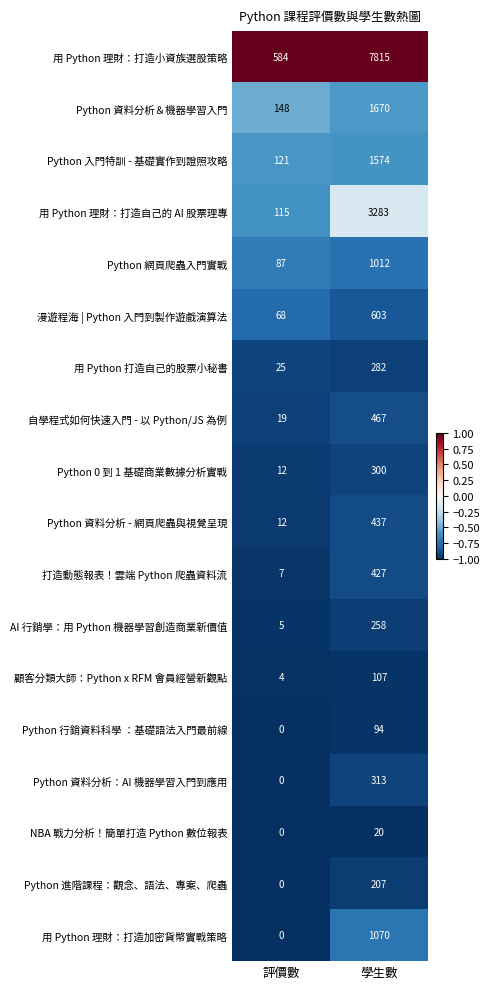

At which label is Python 進階課程：觀念、語法、專案、爬蟲 closest to 103?

評價數